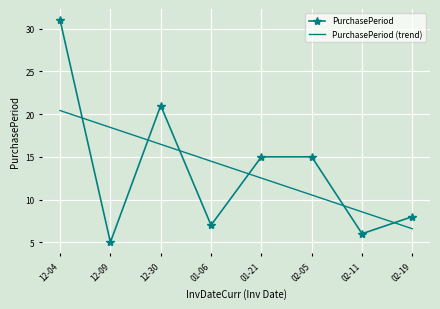

What is the difference between the PurchasePeriod values at 01-06 and 12-04?

24.0